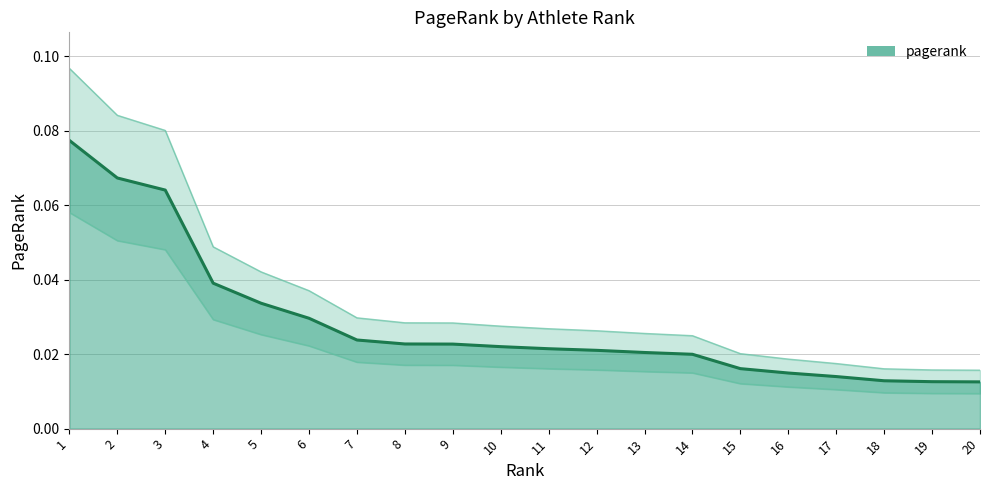

At which category does the chart reach its peak across all series?

1